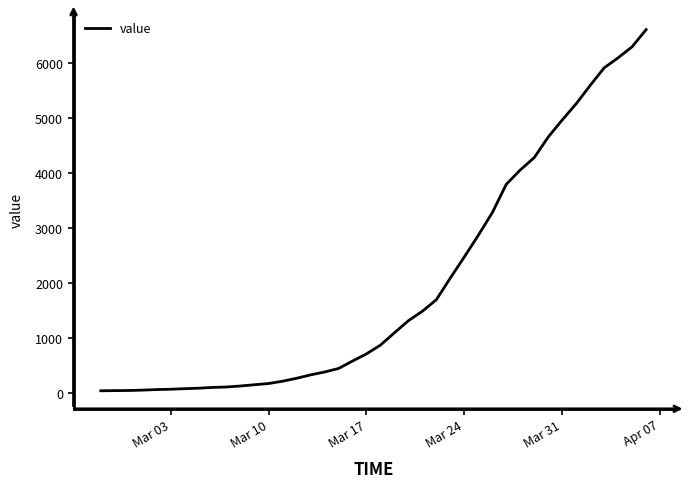

What is the greatest value displayed?

6607